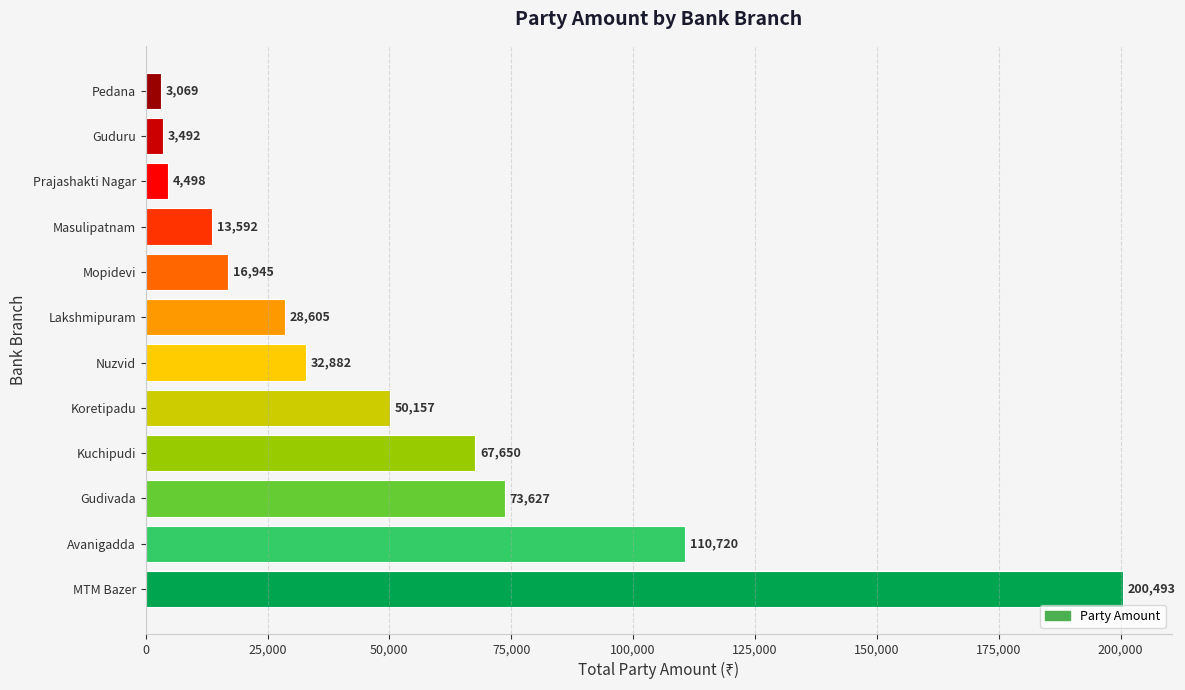

List the labels in order of value, largest first.

MTM Bazer, Avanigadda, Gudivada, Kuchipudi, Koretipadu, Nuzvid, Lakshmipuram, Mopidevi, Masulipatnam, Prajashakti Nagar, Guduru, Pedana